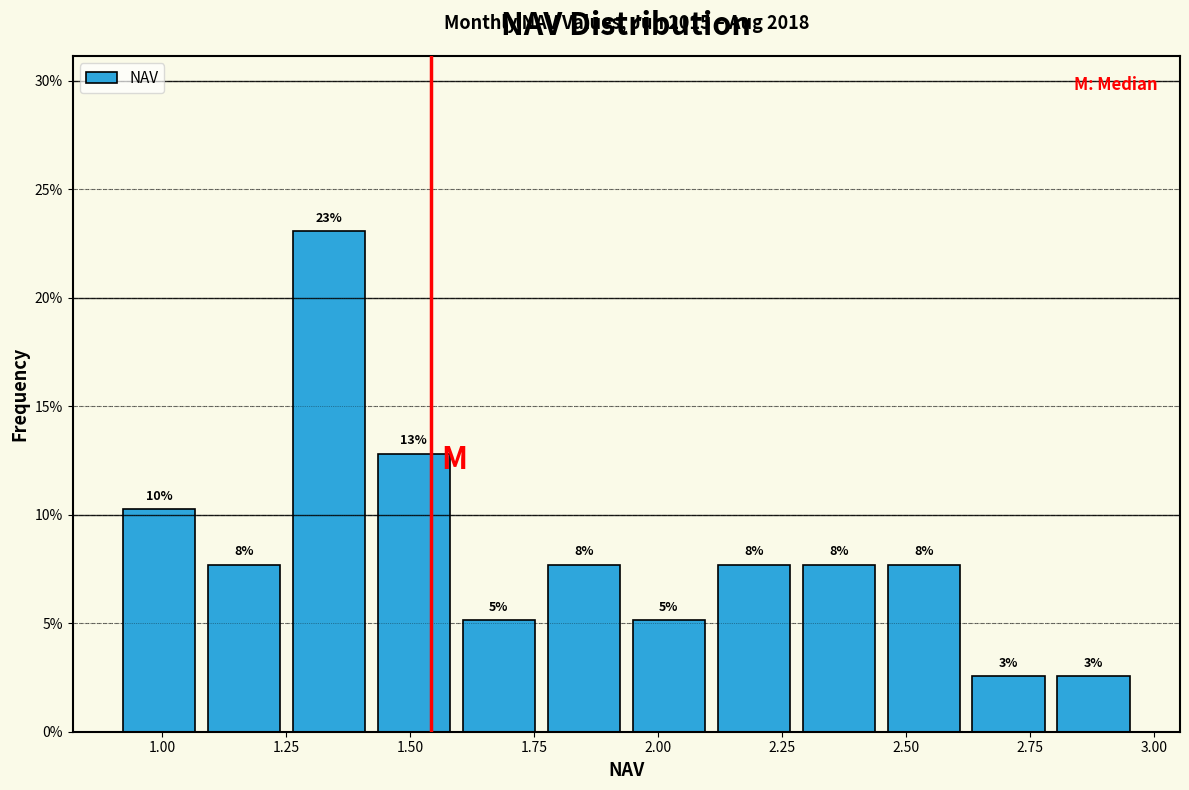

Around what value on the x-axis is the tallest bar? Give the approximate position of its centre, as read against the axis.

1.35